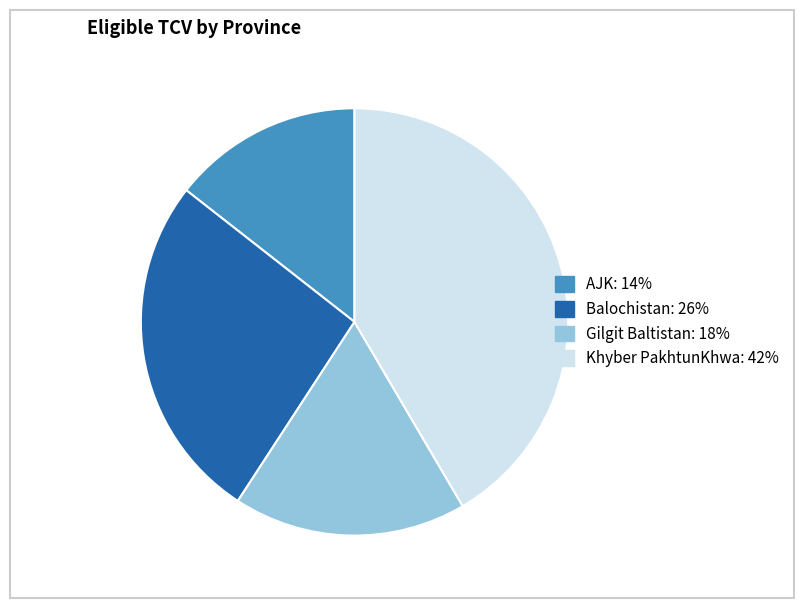

Is Gilgit Baltistan the majority of the pie?

No